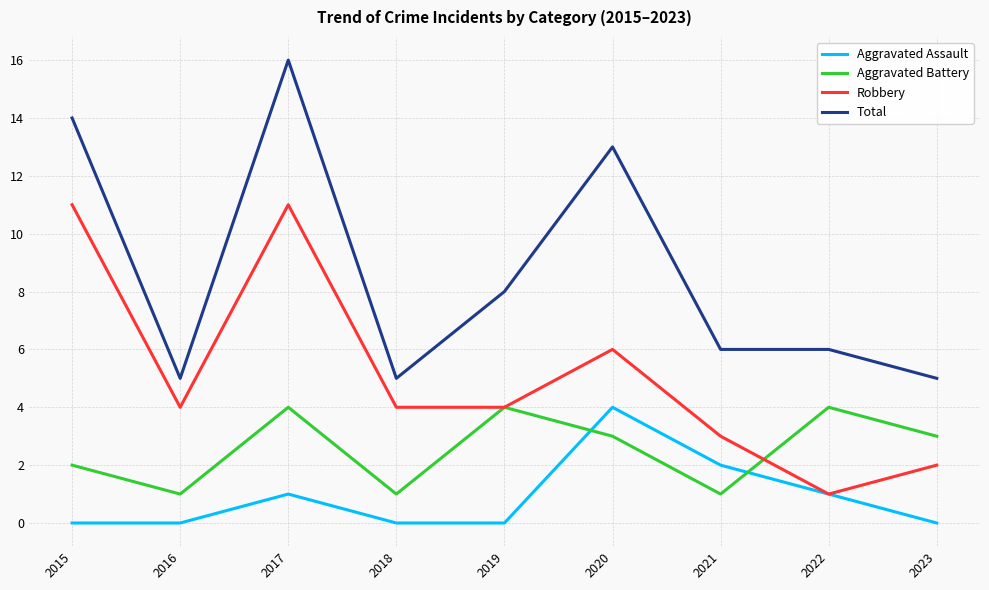

Reading right to left, list all the values displayed in this chart.

Aggravated Assault: 0	1	2	4	0	0	1	0	0
Aggravated Battery: 3	4	1	3	4	1	4	1	2
Robbery: 2	1	3	6	4	4	11	4	11
Total: 5	6	6	13	8	5	16	5	14